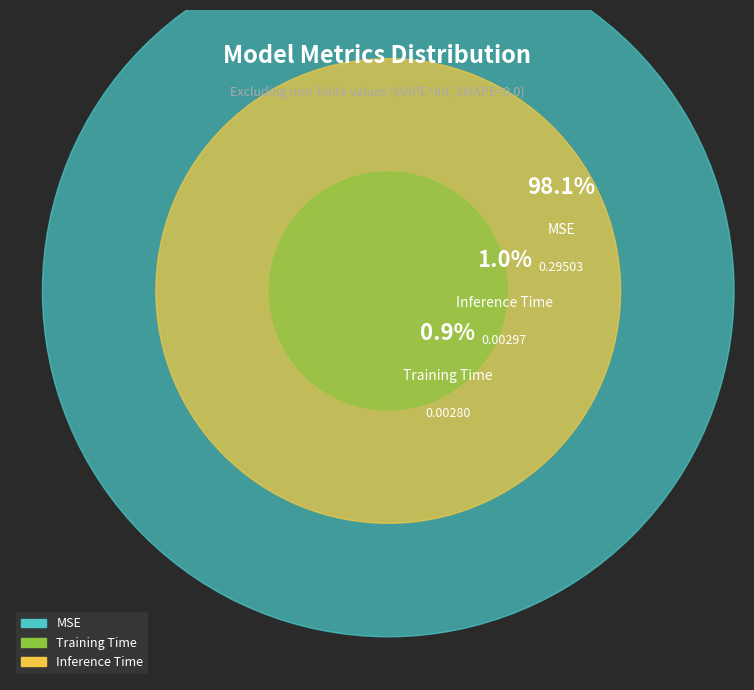

Count the number of slices in the pie.

3